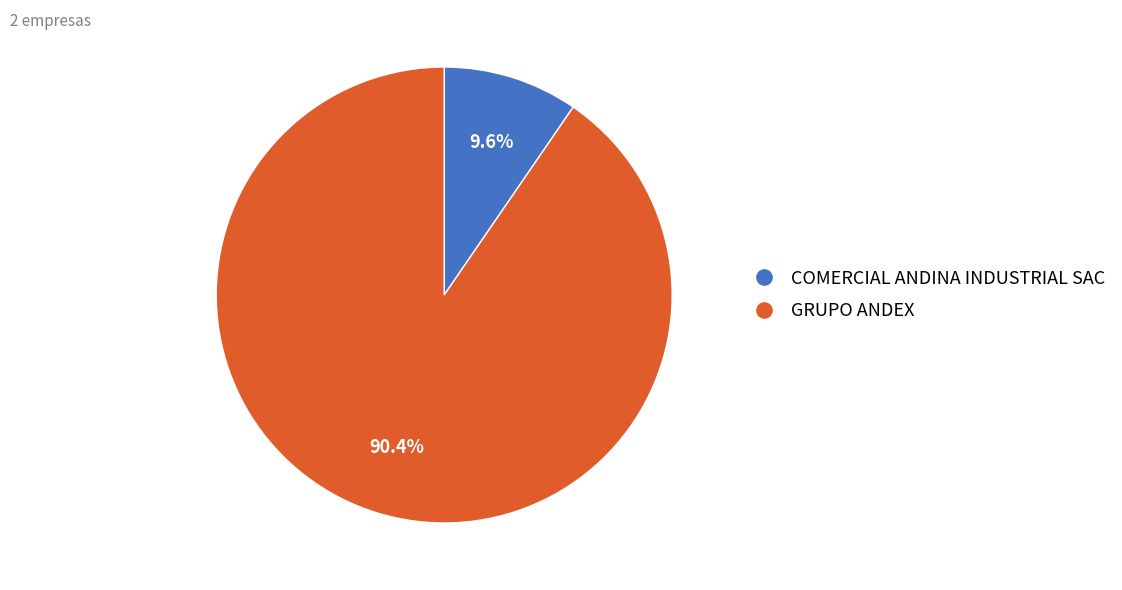

To the nearest percent, what is the combined percentage of GRUPO ANDEX and COMERCIAL ANDINA INDUSTRIAL SAC?

100%